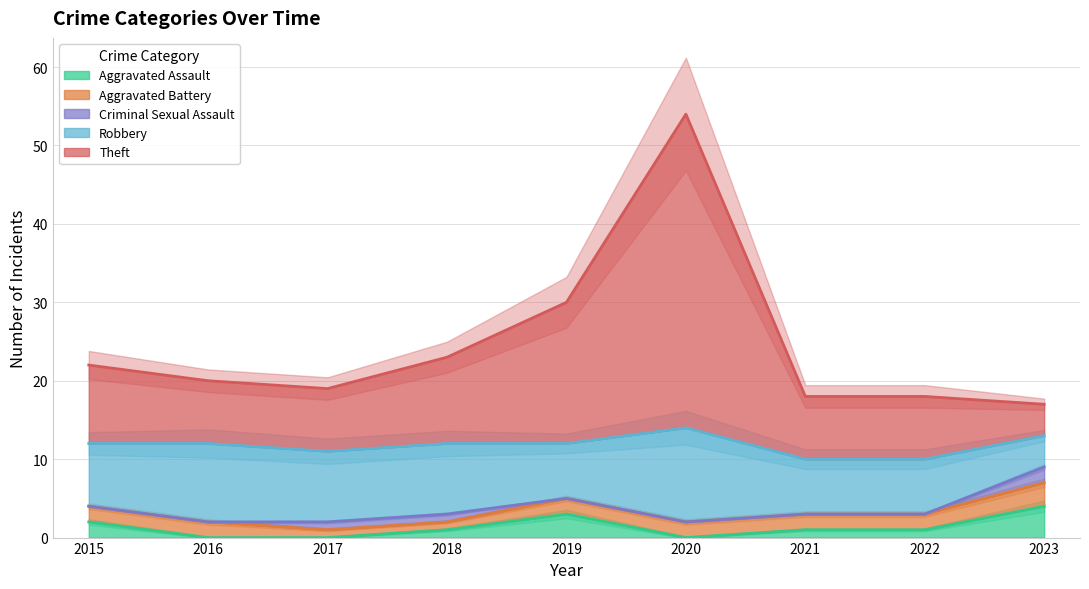

Which series has the largest total across all categories?

Theft